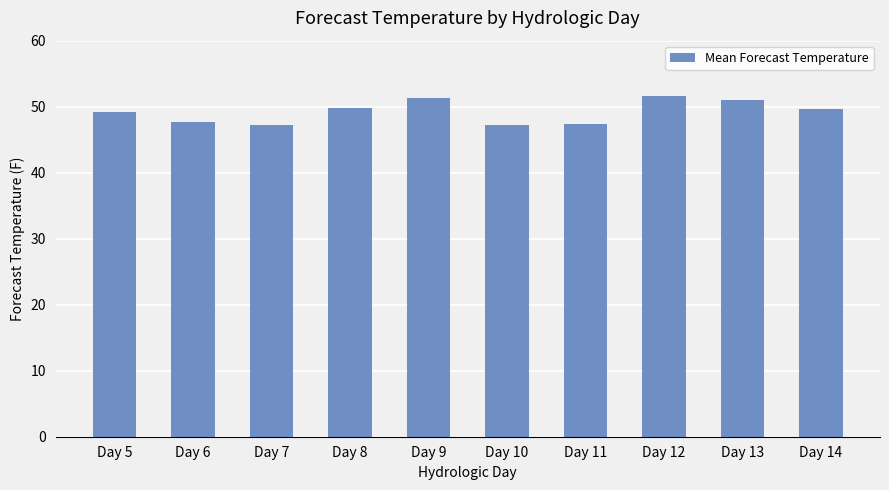

What is the difference between the maximum and minimum values?

4.4